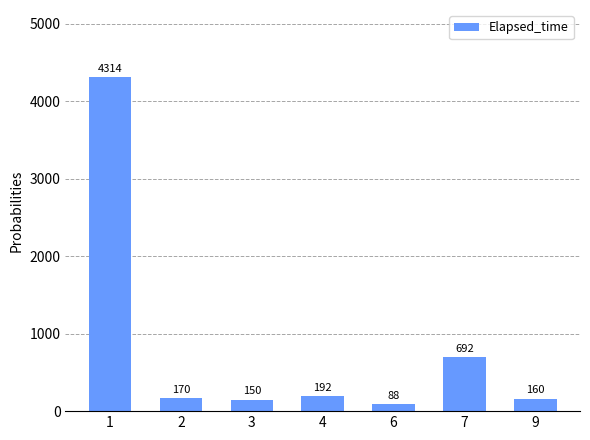

Does the chart contain stacked bars?

No